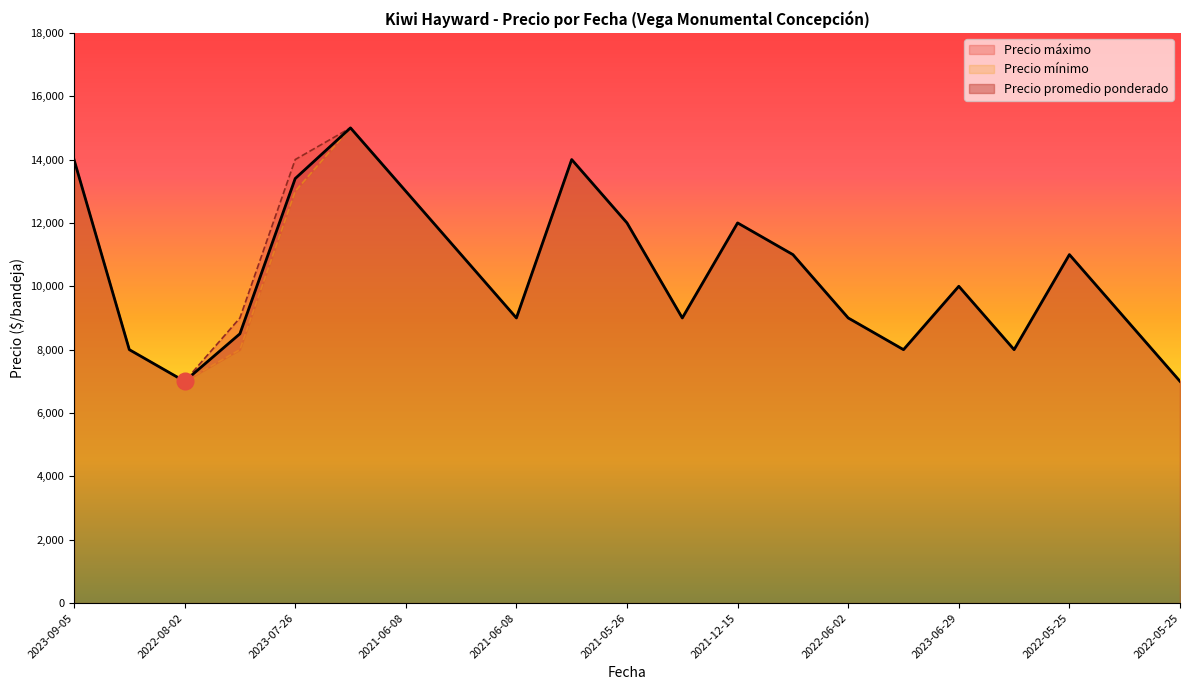

Read the Precio máximo value at 2022-05-25, to the nearest 10.

11000